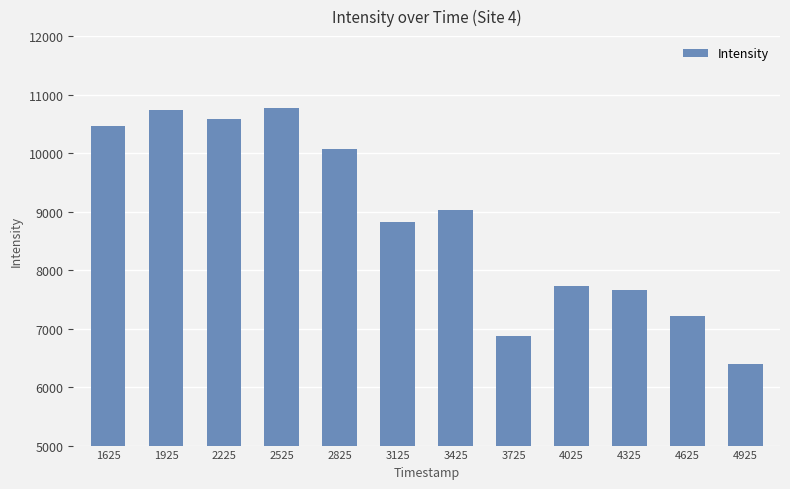

What is the ratio of the value at 2225 to the value at 2525?

1.0